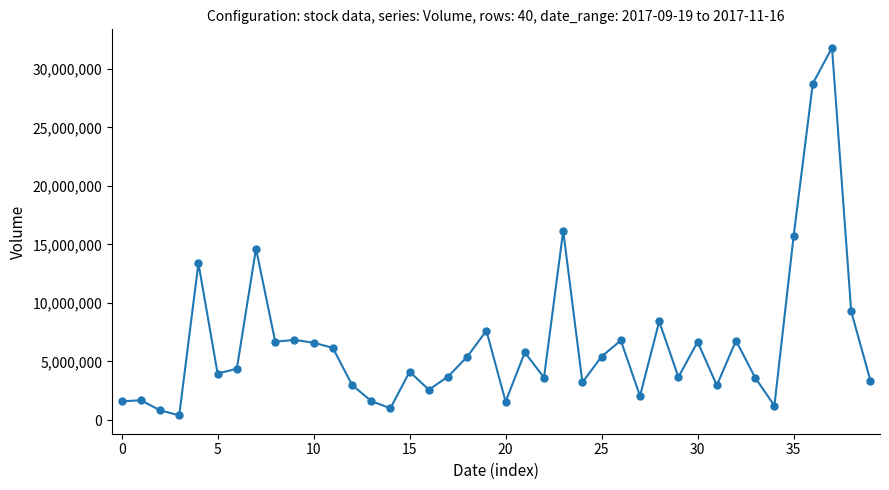

What is the value of the 24th point from the left?

16160500